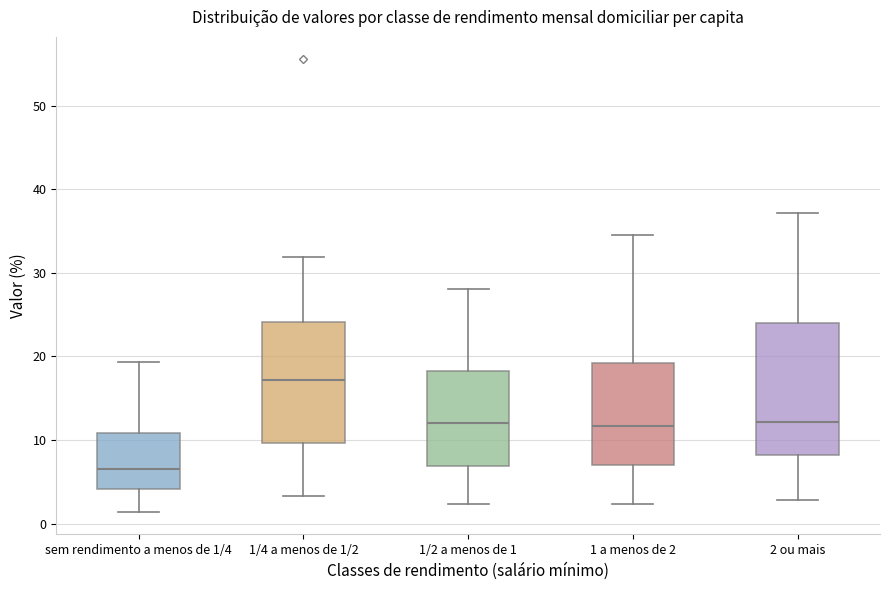

Which box is the tallest, from its lower edge to its upper edge?

2 ou mais